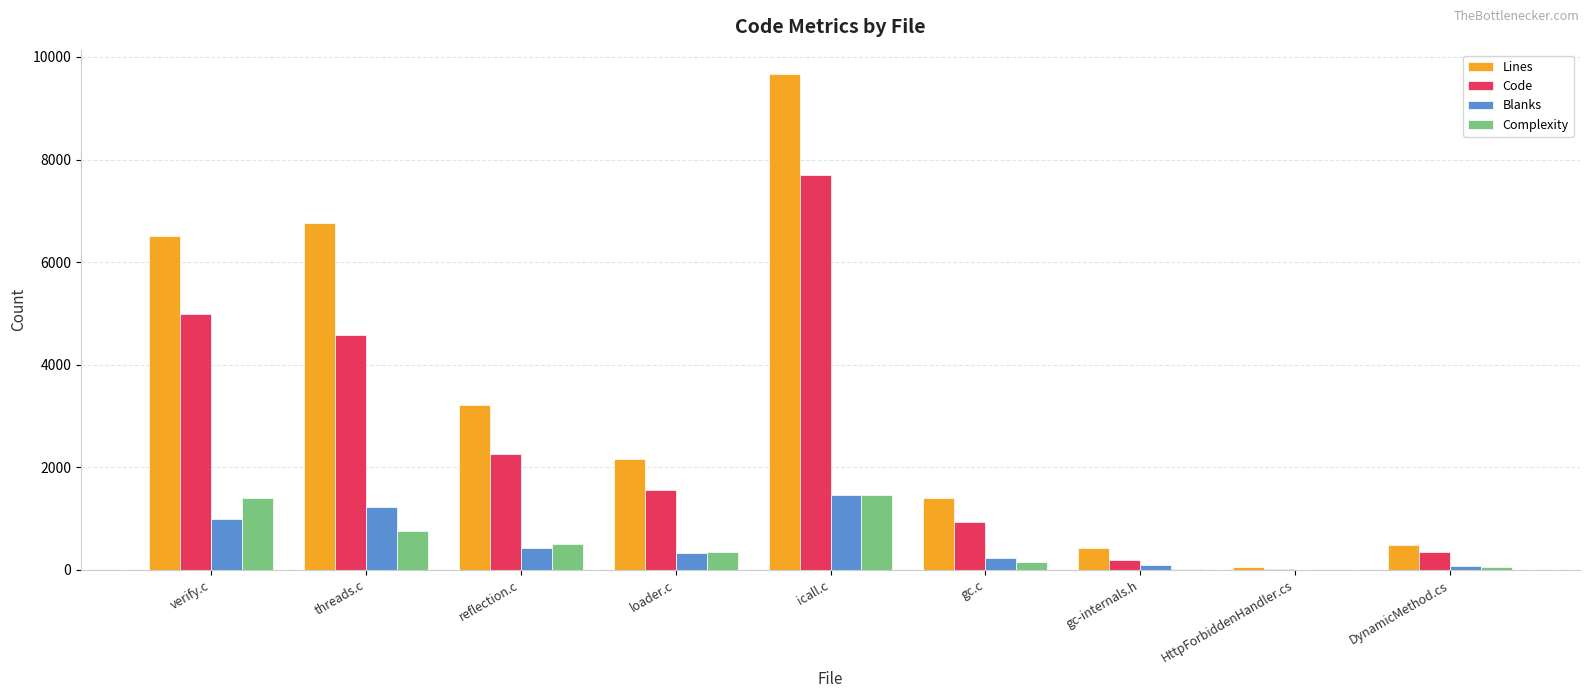

Is the value of Blanks at gc.c greater than the value of Lines at icall.c?

No